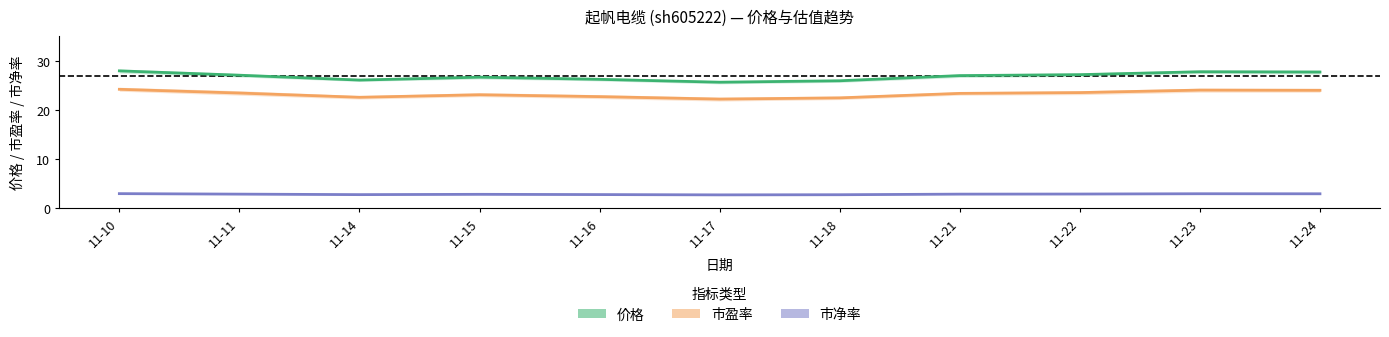

Which series has the largest total across all categories?

价格